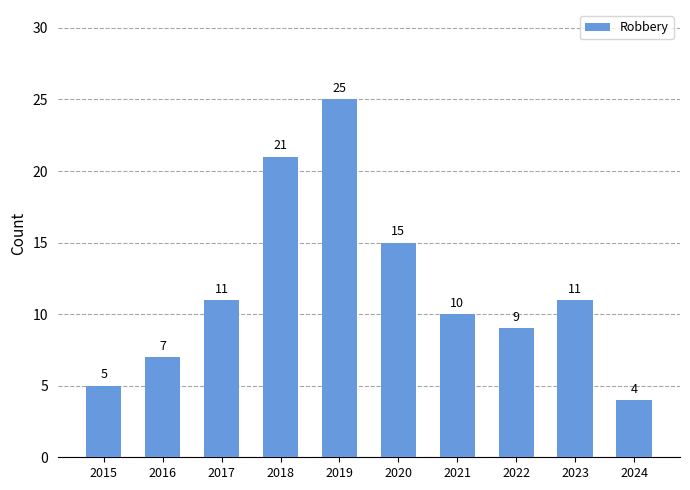

The value at 2024 is 4. True or false?

True